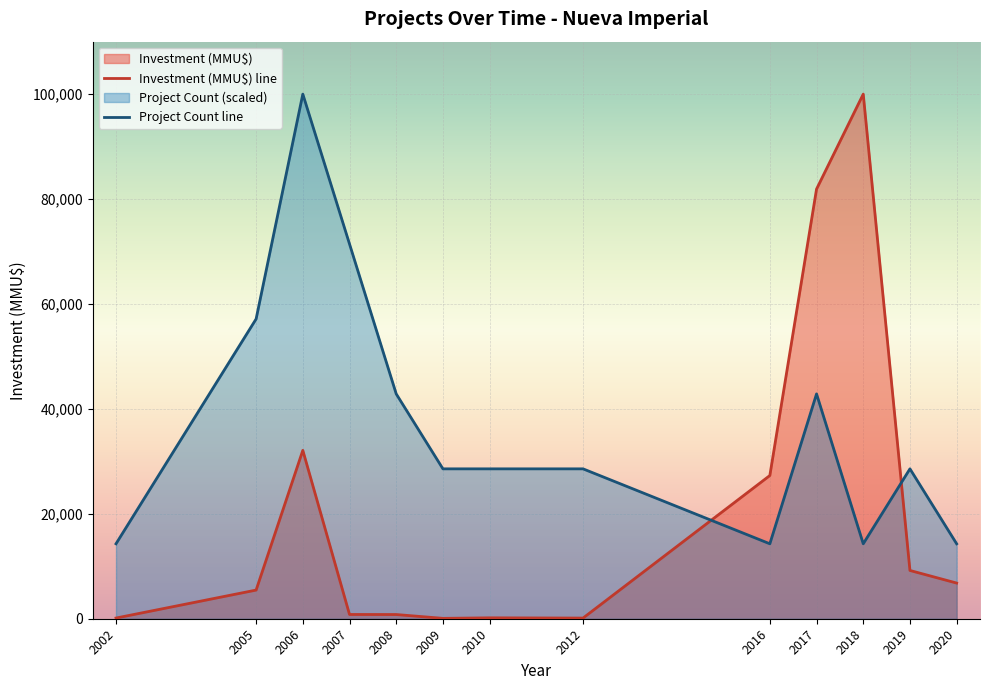

What is the difference between the Project Count line values at 2019 and 2020?

14285.7